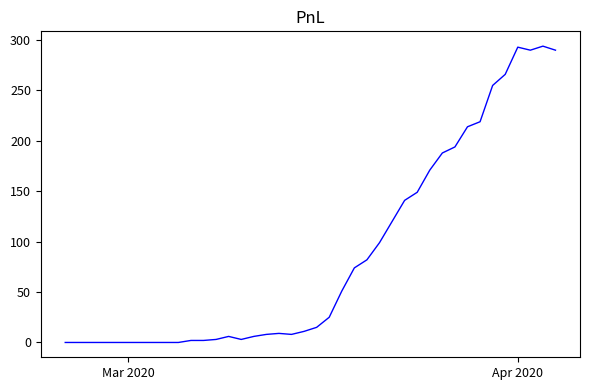

What is the difference between the maximum and minimum values?

294